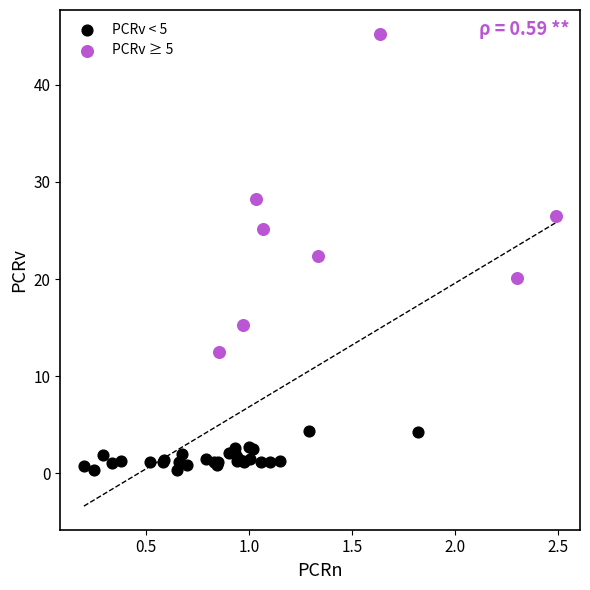

Which series contains the lowest Y value?

PCRv < 5